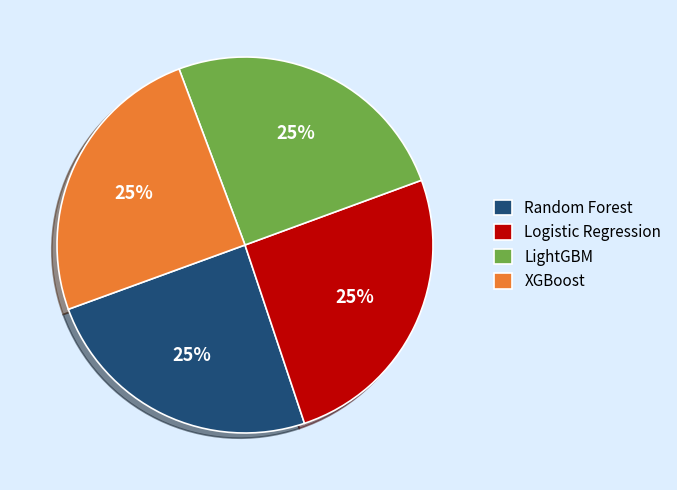

To the nearest percent, what percentage of the pie is XGBoost?

25%